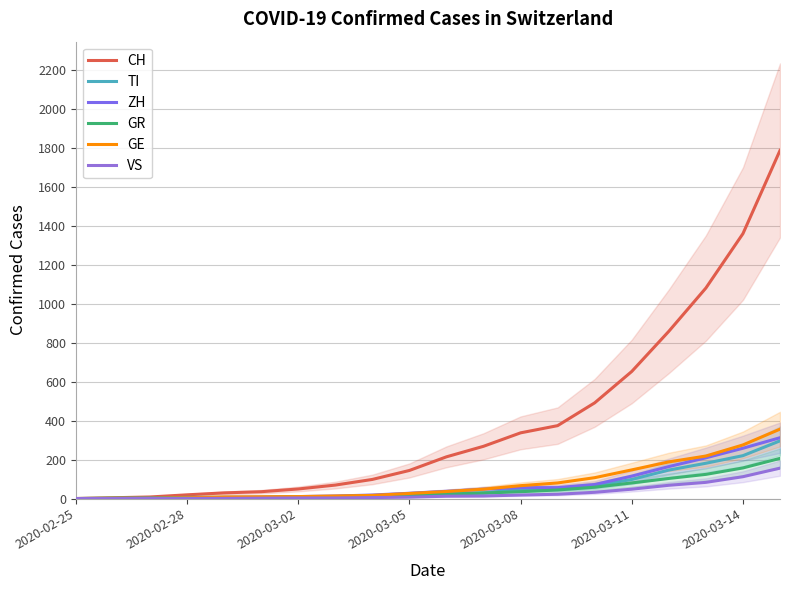

How many positive values does the VS series have?

17